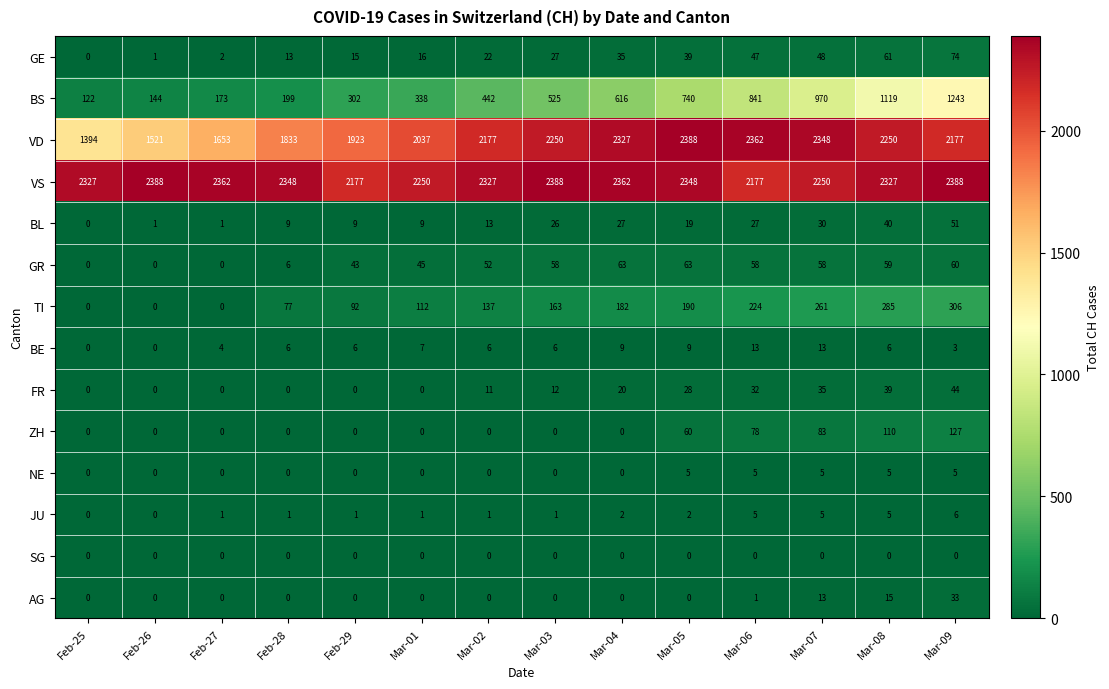

Which series has the largest total across all categories?

VS